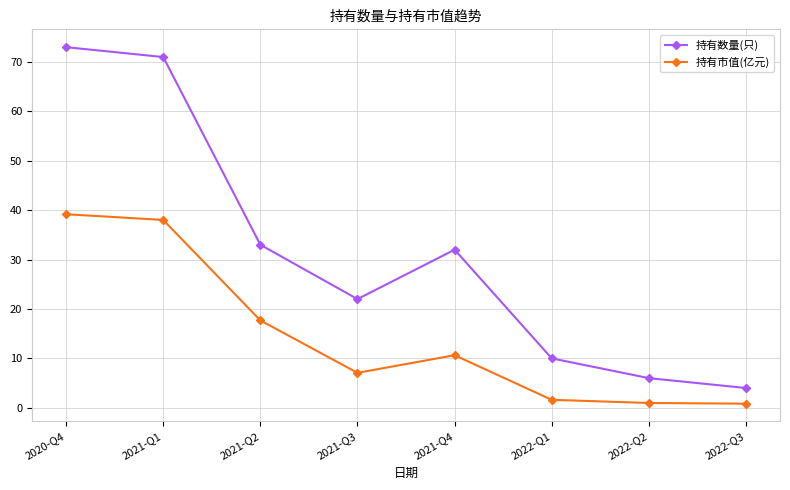

Where is 持有市值(亿元) nearest to the value 20?

2021-Q2